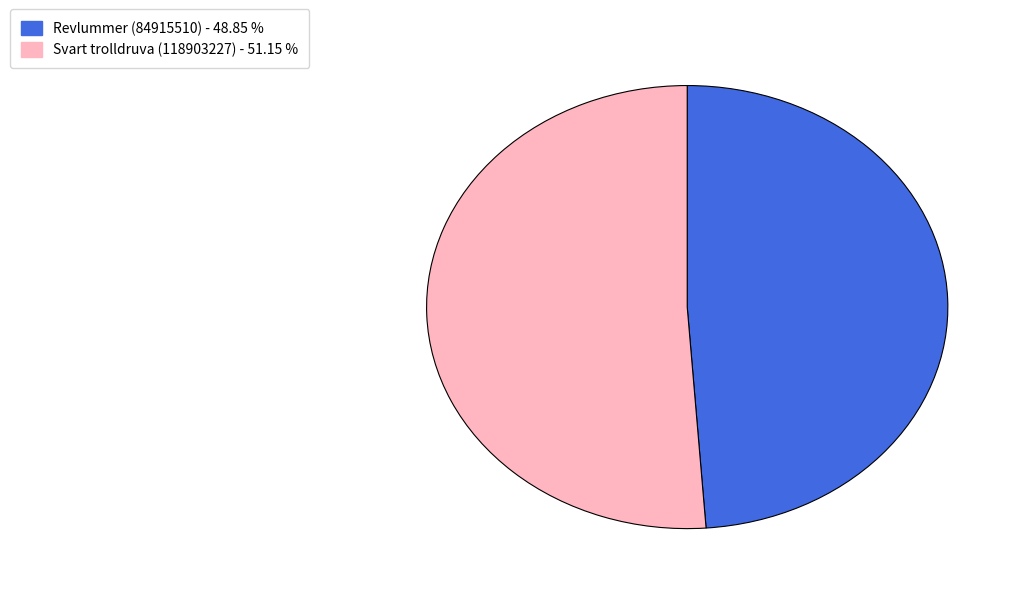

Which slice is the largest?

Svart trolldruva (118903227)